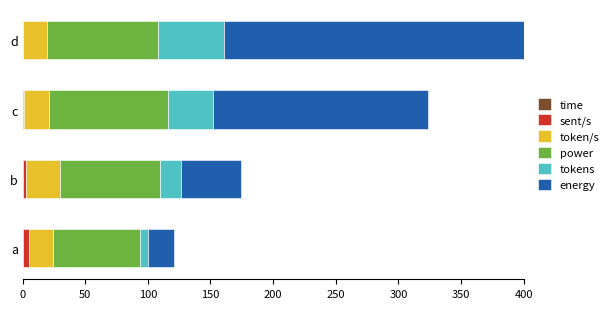

At which category is the sum across all series the highest?

d